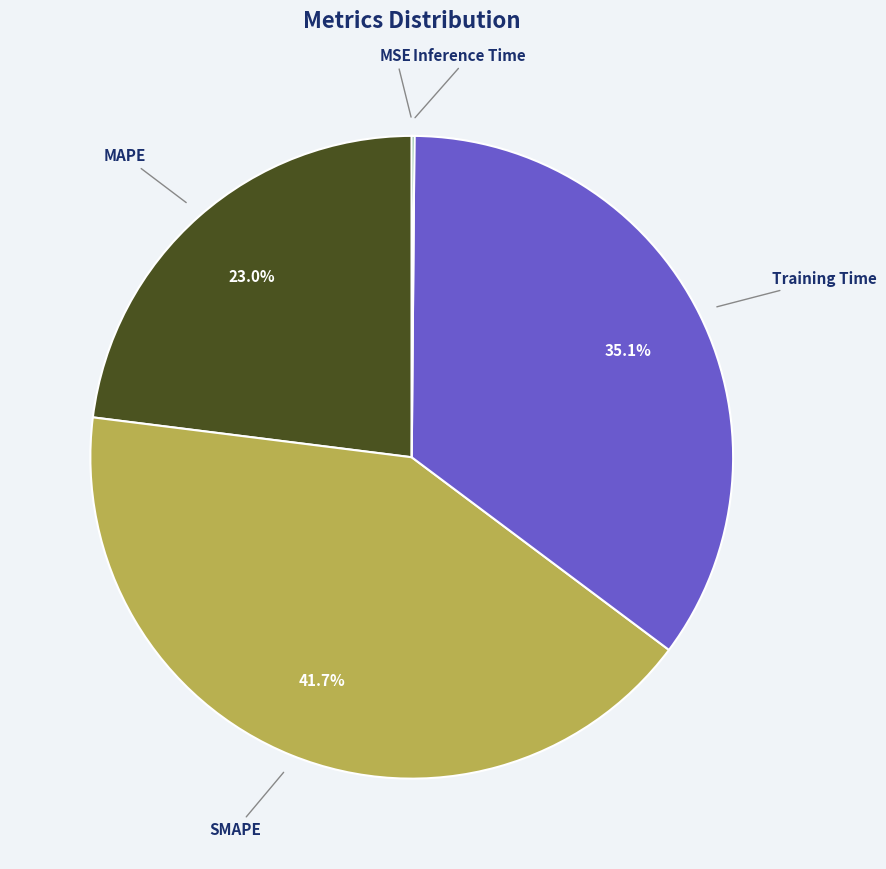

What is the ratio of the value at SMAPE to the value at MAPE?

1.8